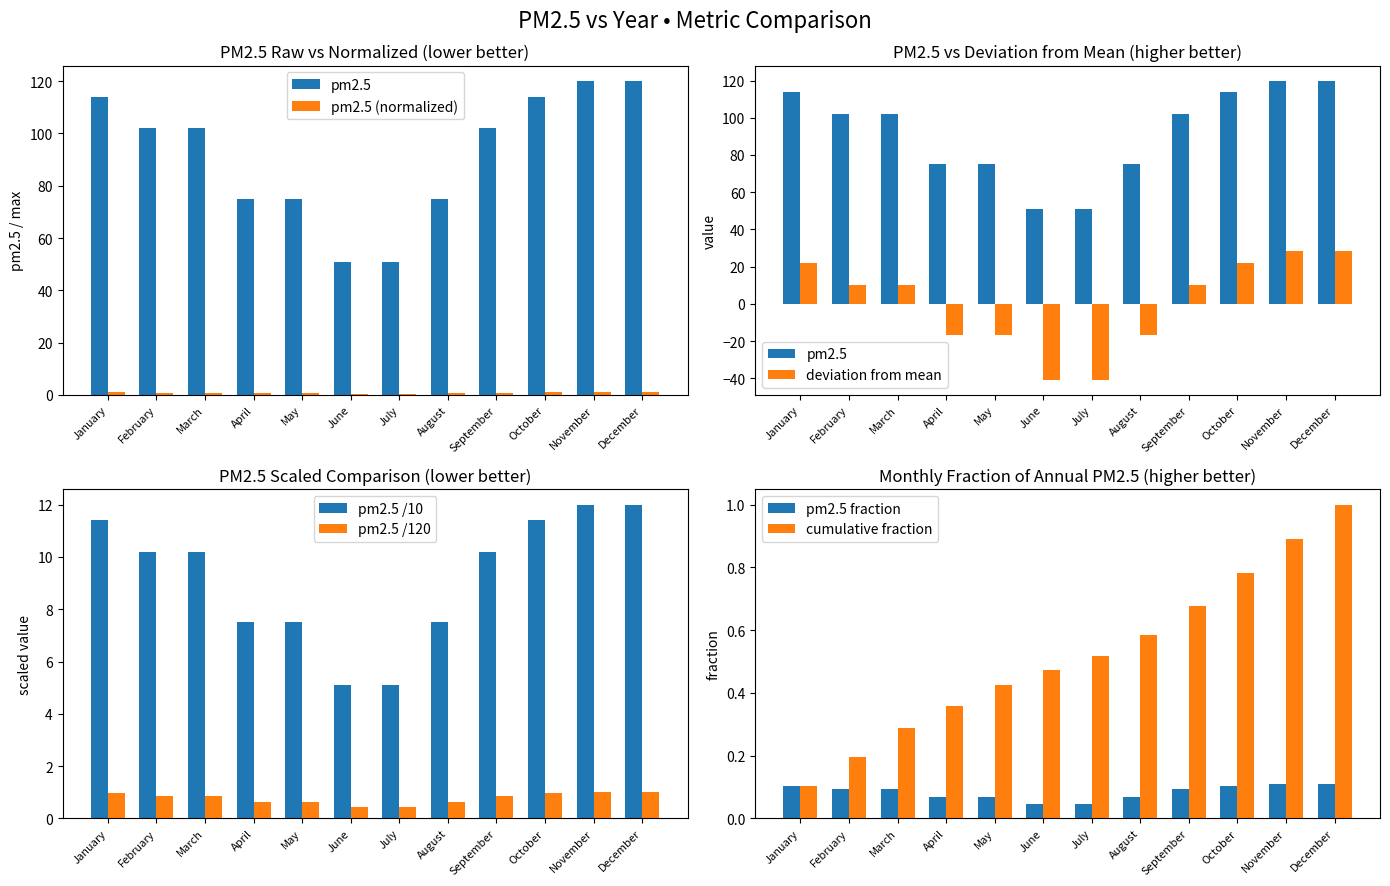

At which label does the data first exceed 10?

January